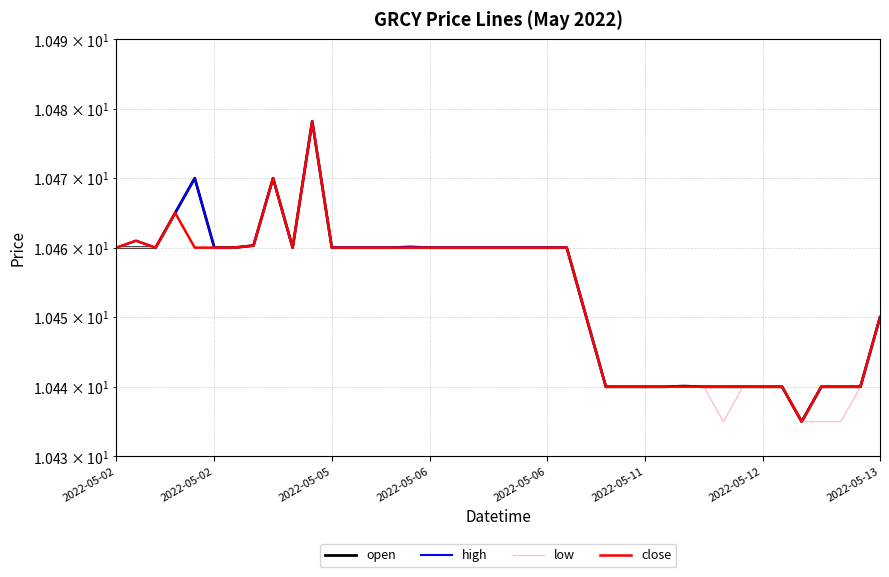

How many lines are shown in the chart?

4